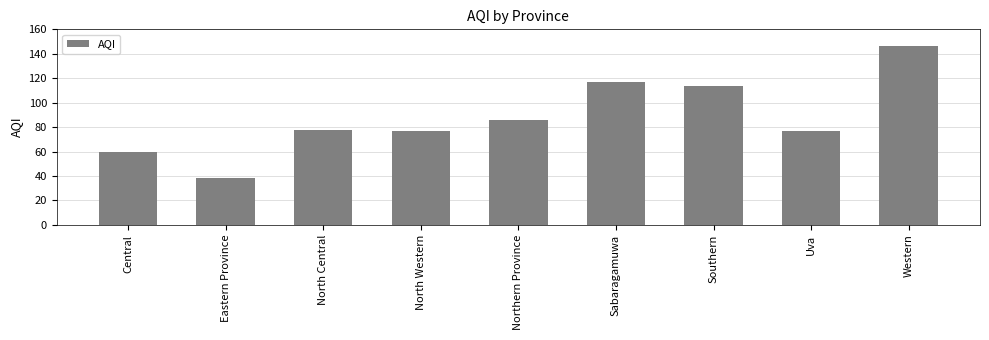

Approximately how many times larger is the value at Western compared to North Central?

1.9